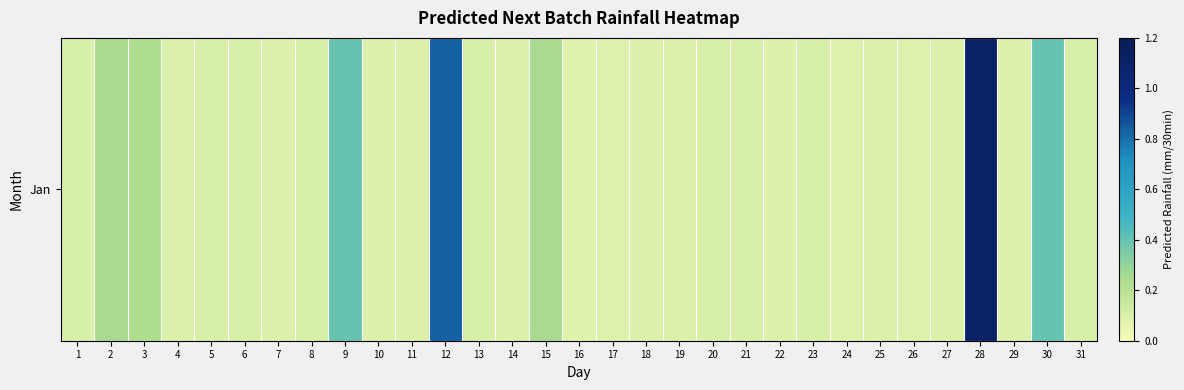

At which label is the value closest to 0?

16